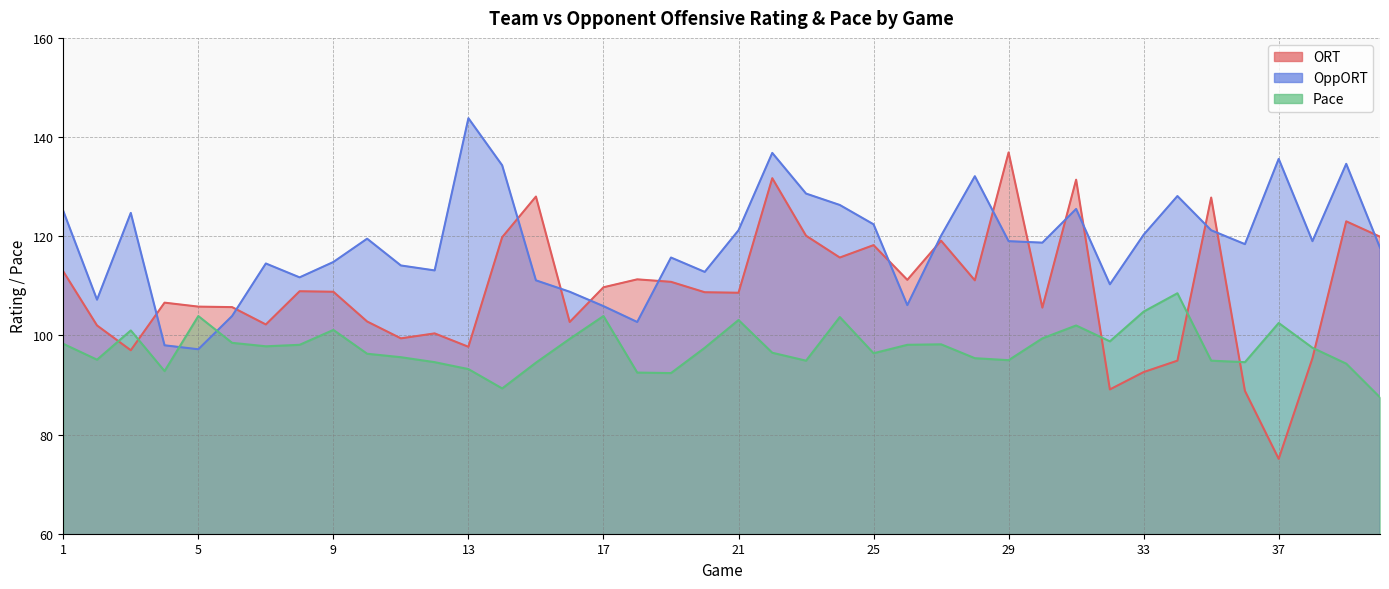

Count the number of categories in the chart.

40